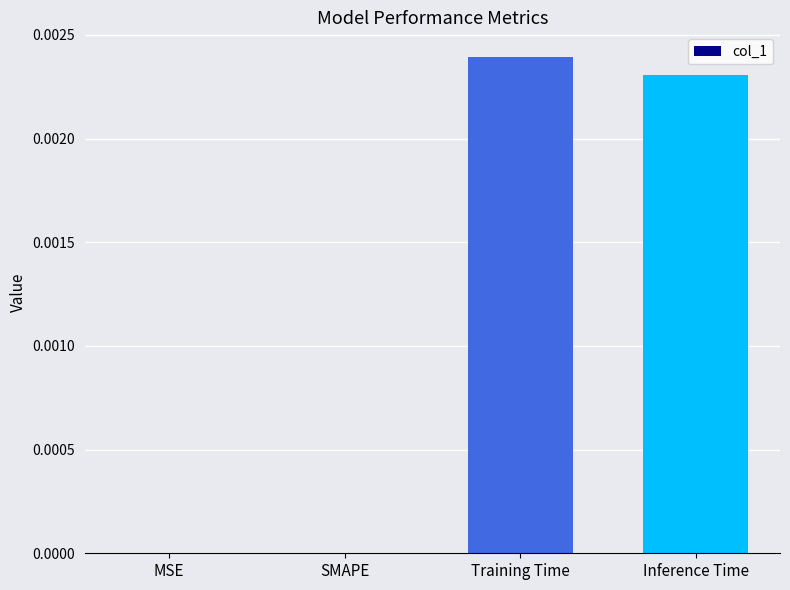

The chart shows a value of 0.0 at Training Time. True or false?

True